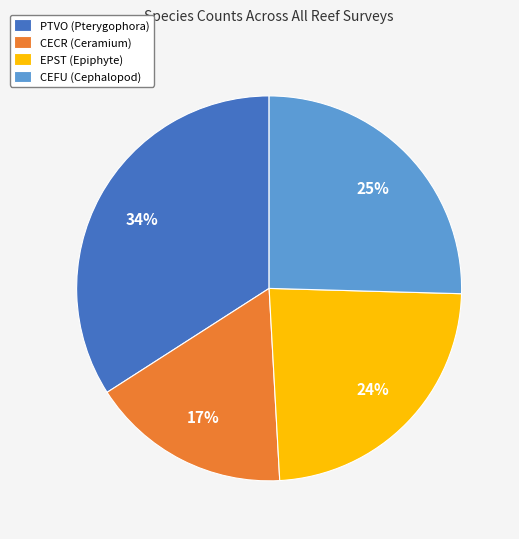

To the nearest percent, what percentage of the pie is CEFU?

25%